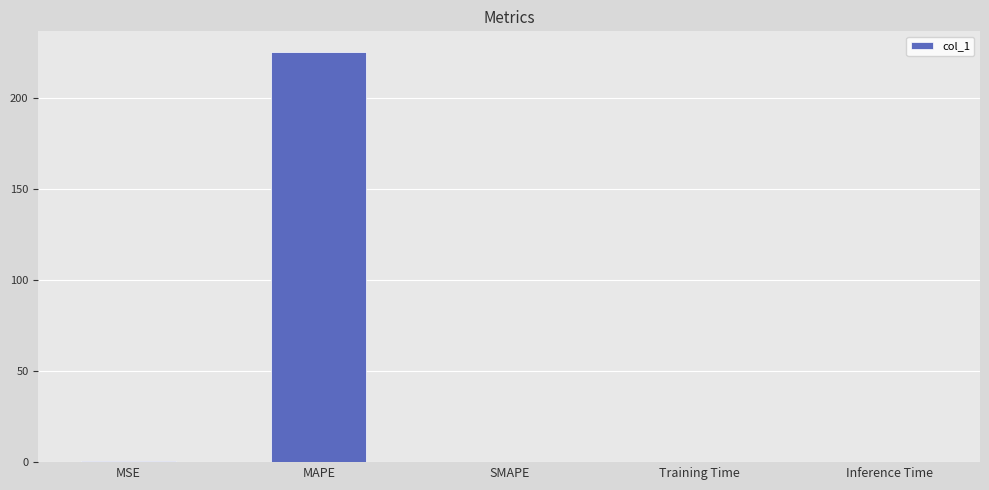

Are the bars horizontal?

No